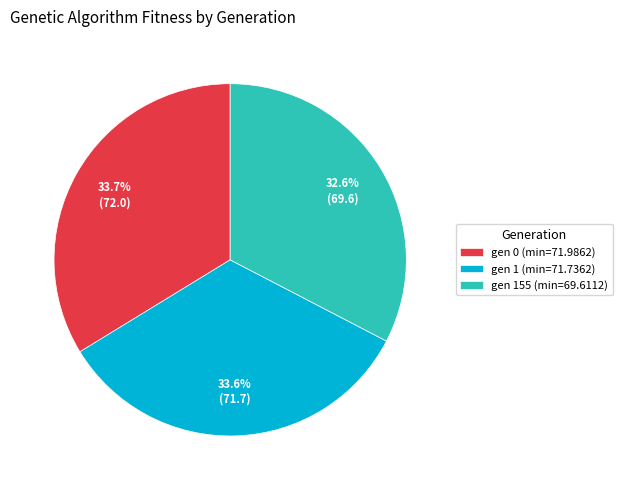

Does any single category account for the majority?

No